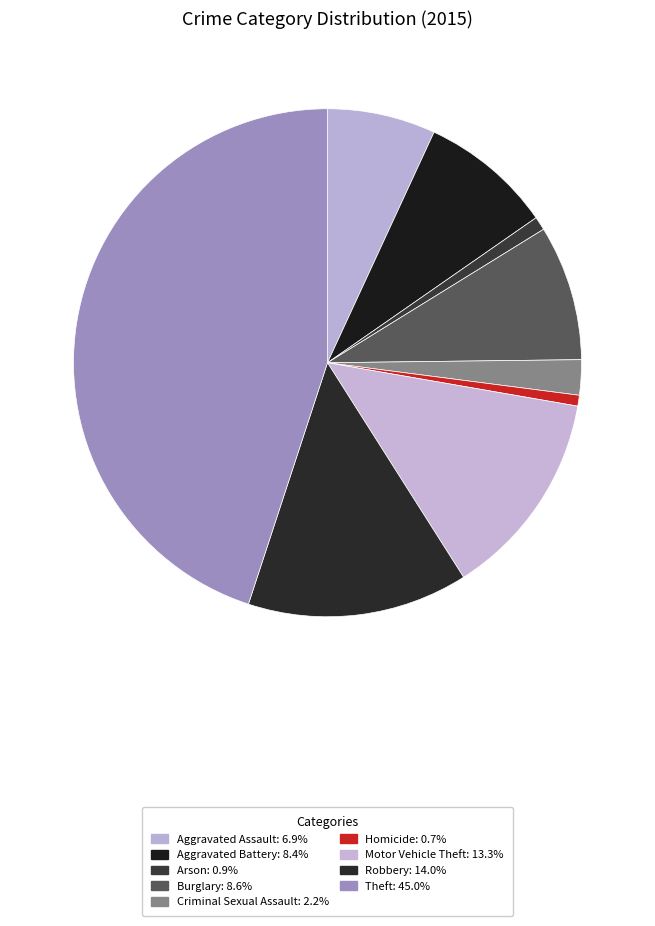

Do Aggravated Battery and Aggravated Assault together represent more than half of the pie?

No